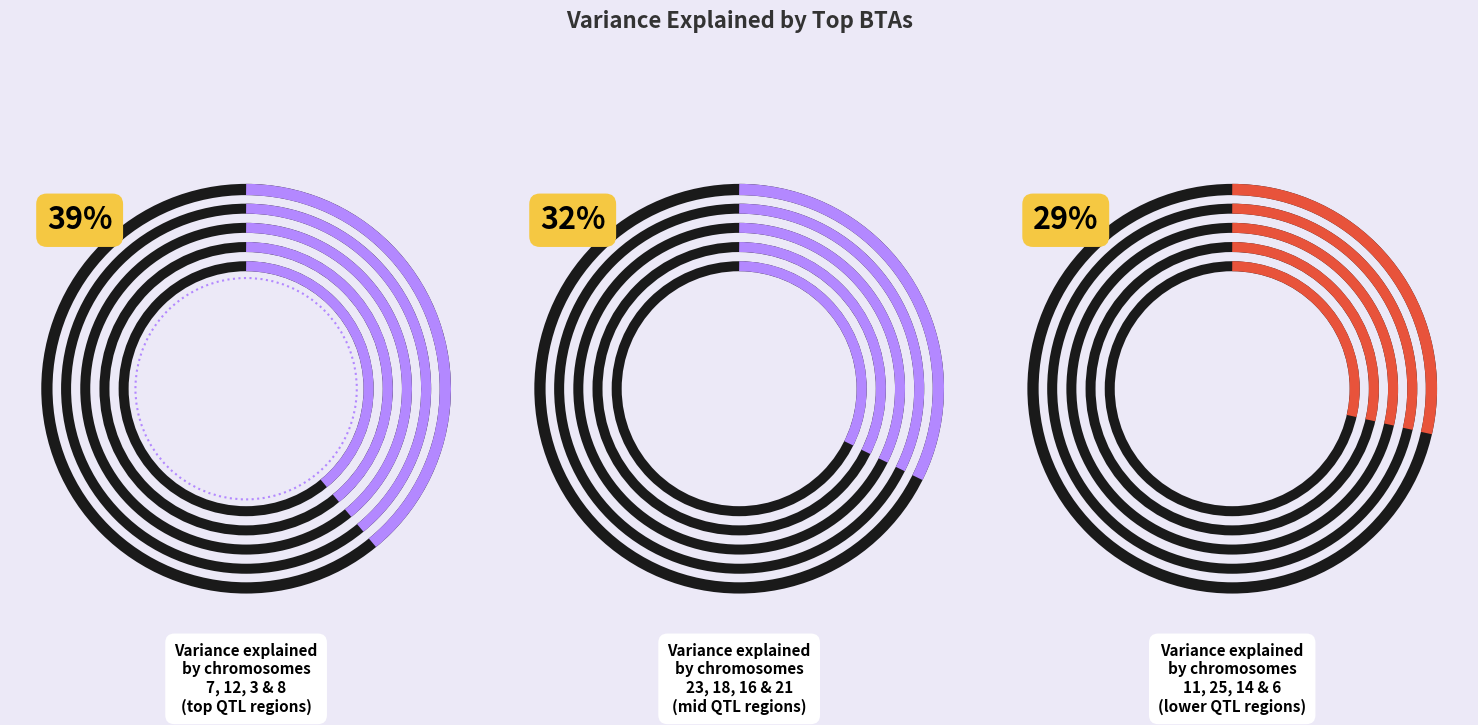

Is there any slice that represents more than half of the pie?

No